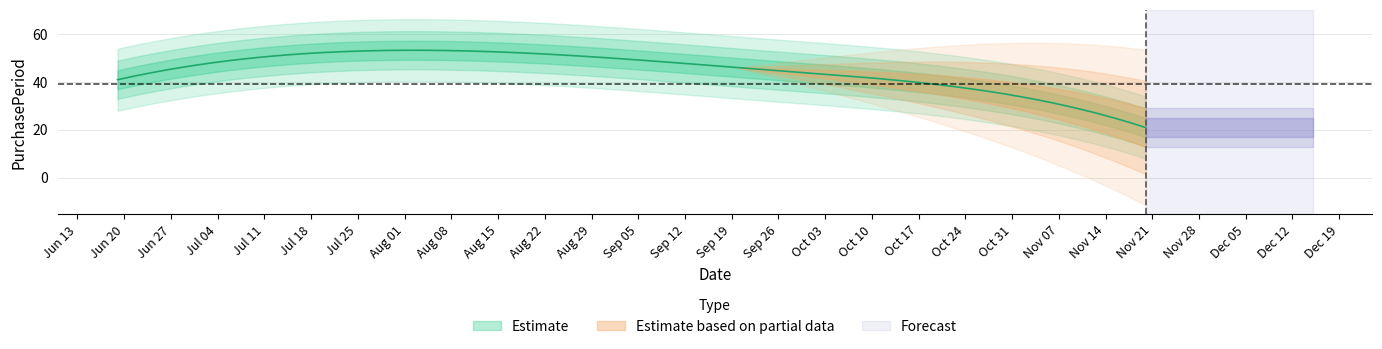

How many interior local peaks (higher than both neighbors) does the data have?

1